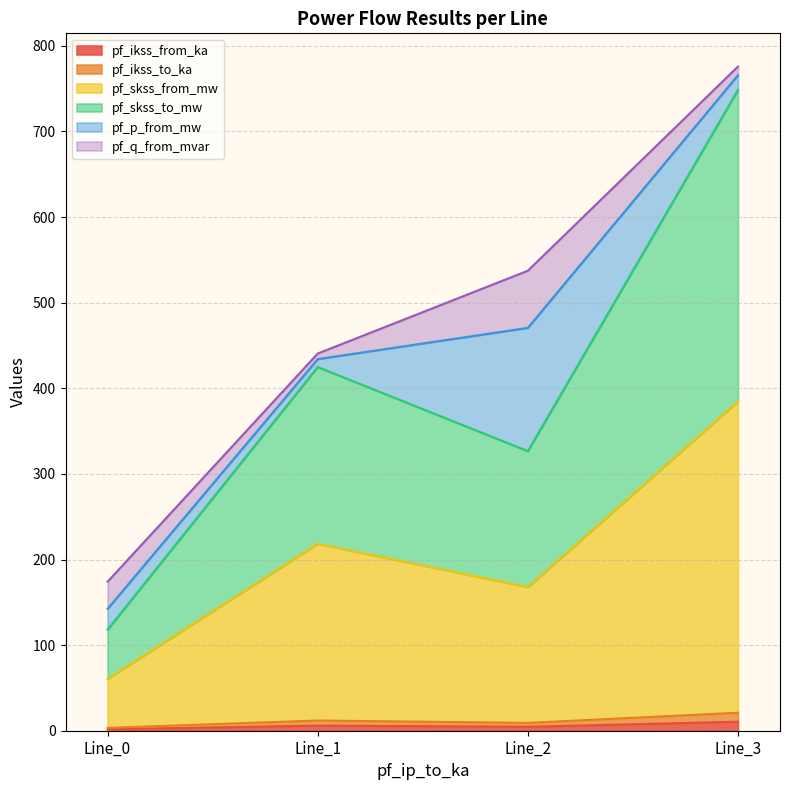

What is the approximate value of pf_ikss_to_ka at Line_3?

10.5